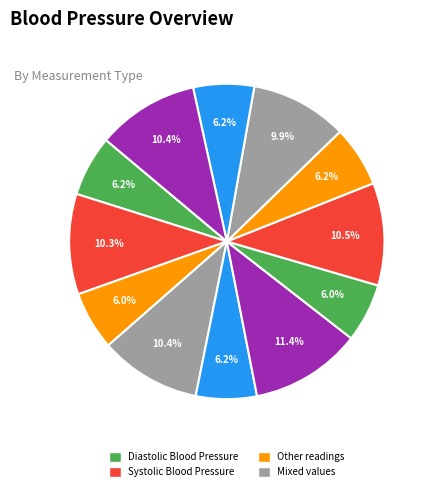

How many segments does this pie chart have?

12